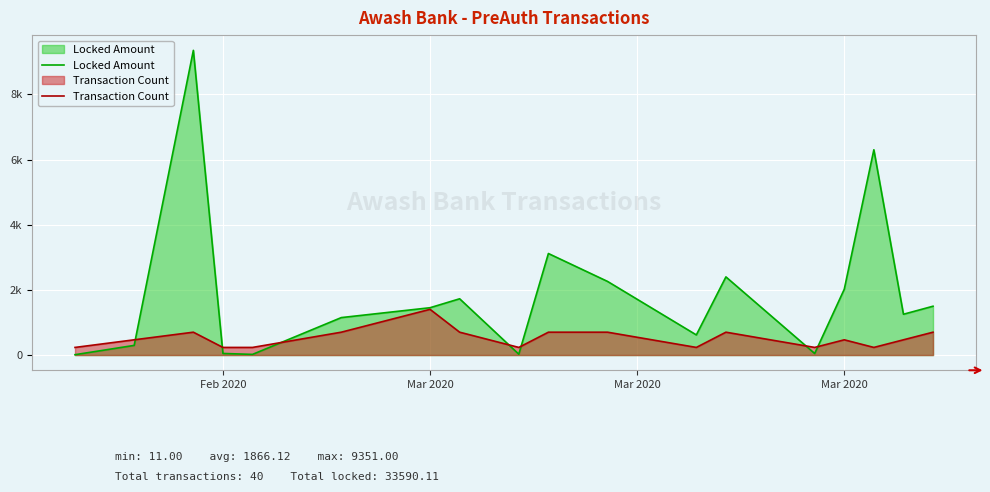

In Transaction Count, how many points are lower than both neighbors (excluding endpoints)?

4